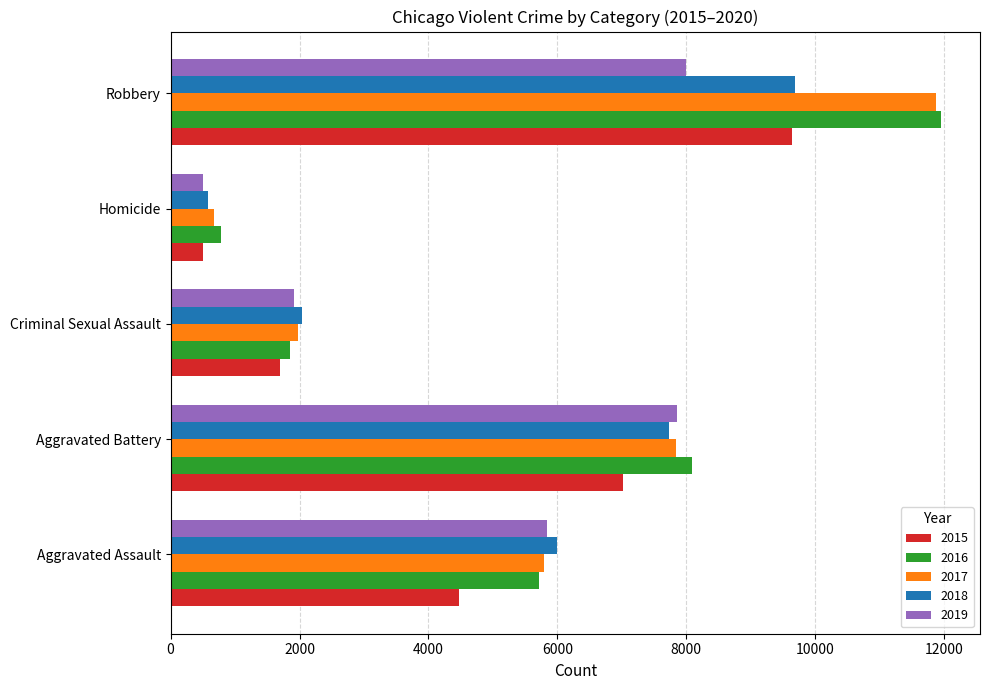

Which series has the widest spread of values?

2017